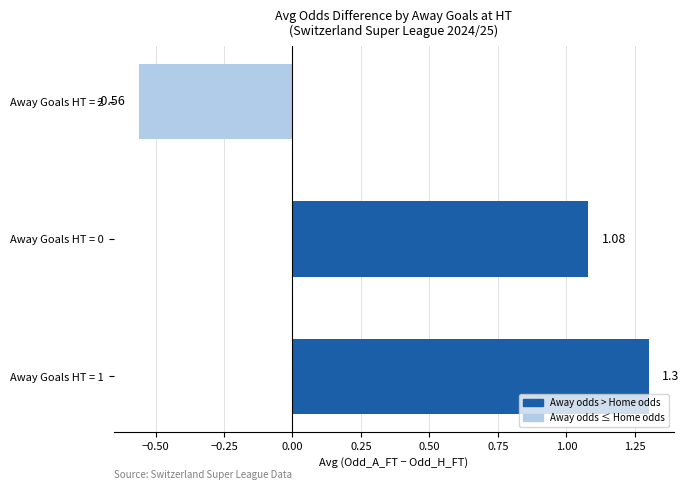

List the labels in order of value, smallest first.

Away Goals HT = 2, Away Goals HT = 0, Away Goals HT = 1